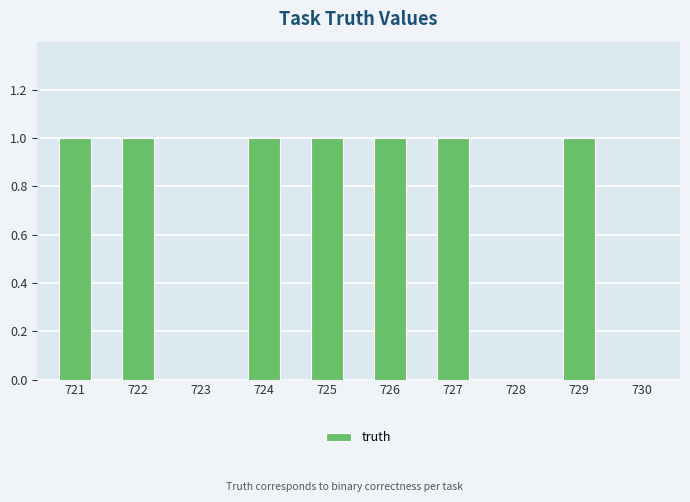

Between 730 and 726, which is larger?

726